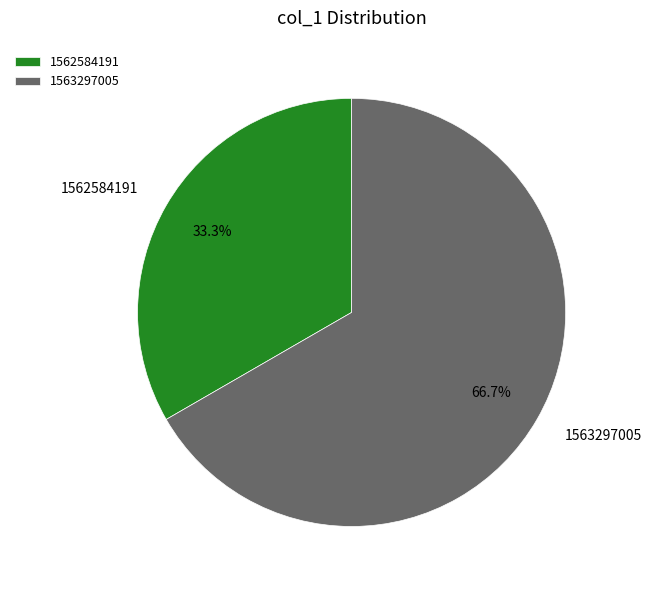

What is the total percentage of 1563297005 and 1562584191?

100.0%